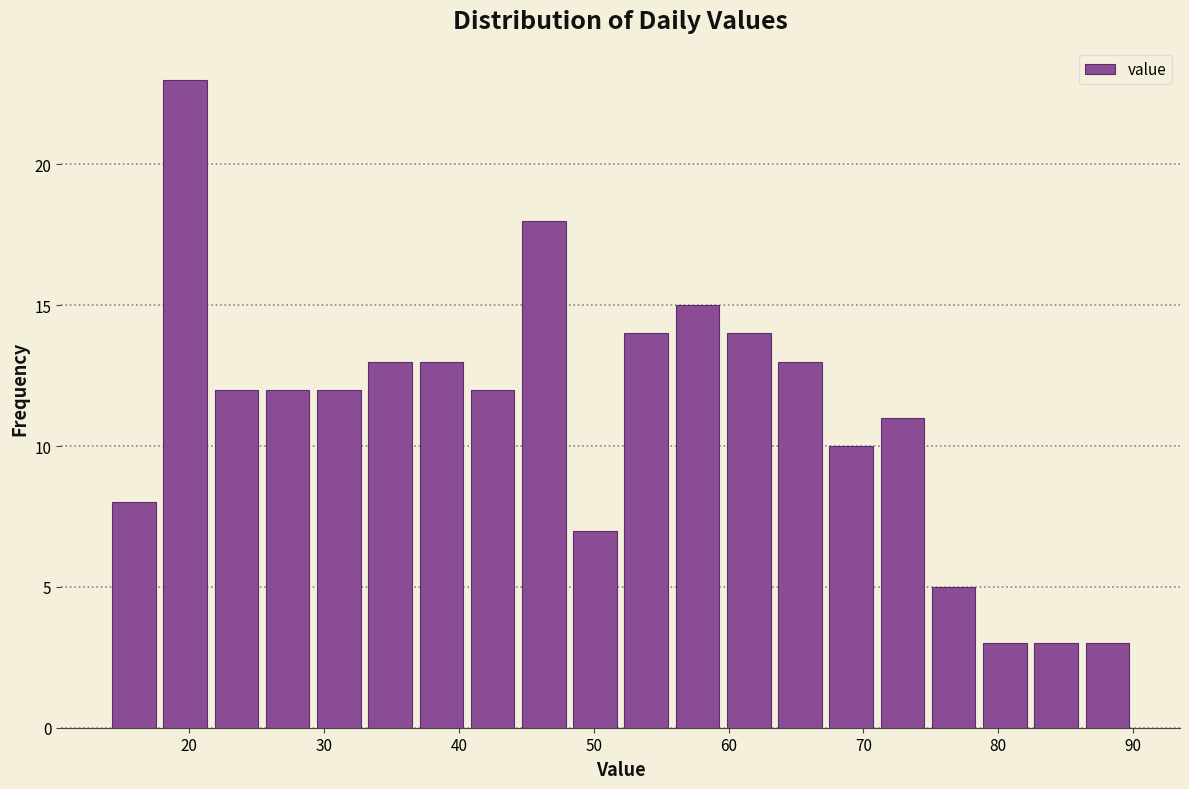

Around what value on the x-axis is the tallest bar? Give the approximate position of its centre, as read against the axis.

20